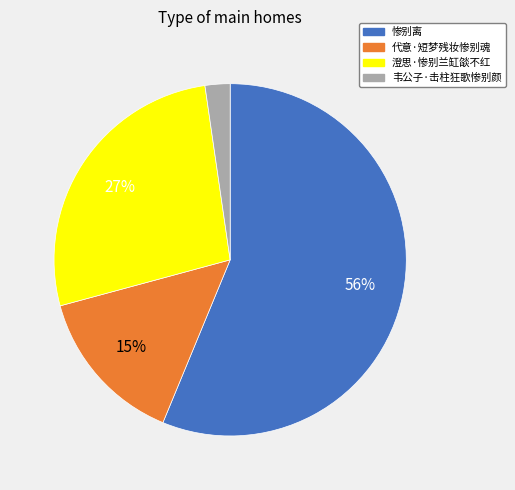

The 代意·短梦残妆惨别魂 slice represents 22% of the pie. True or false?

False